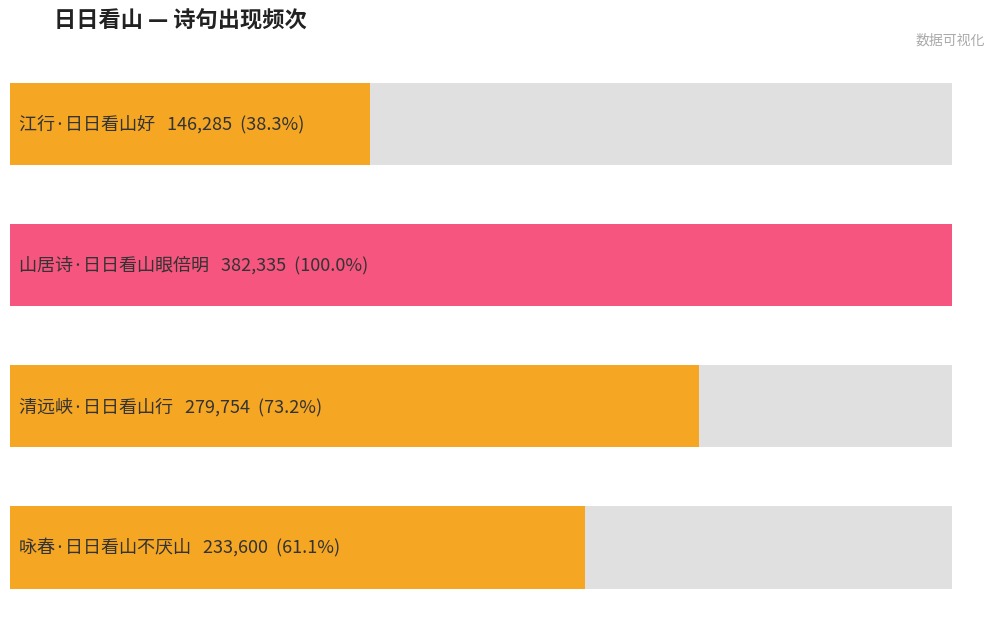

What is the difference between the values at 江行·日日看山好 and 咏春·日日看山不厌山?

87315